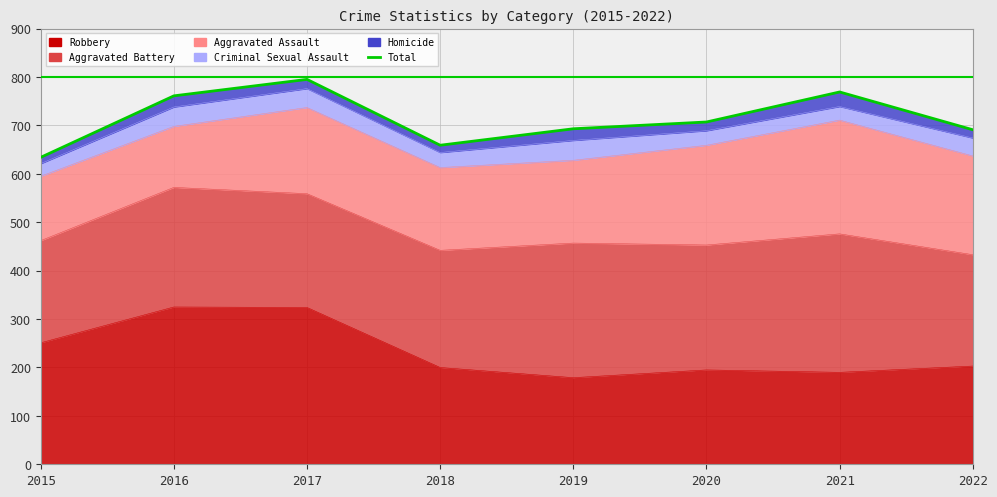

What is the sum of the values at 2022 and 2017?

1486